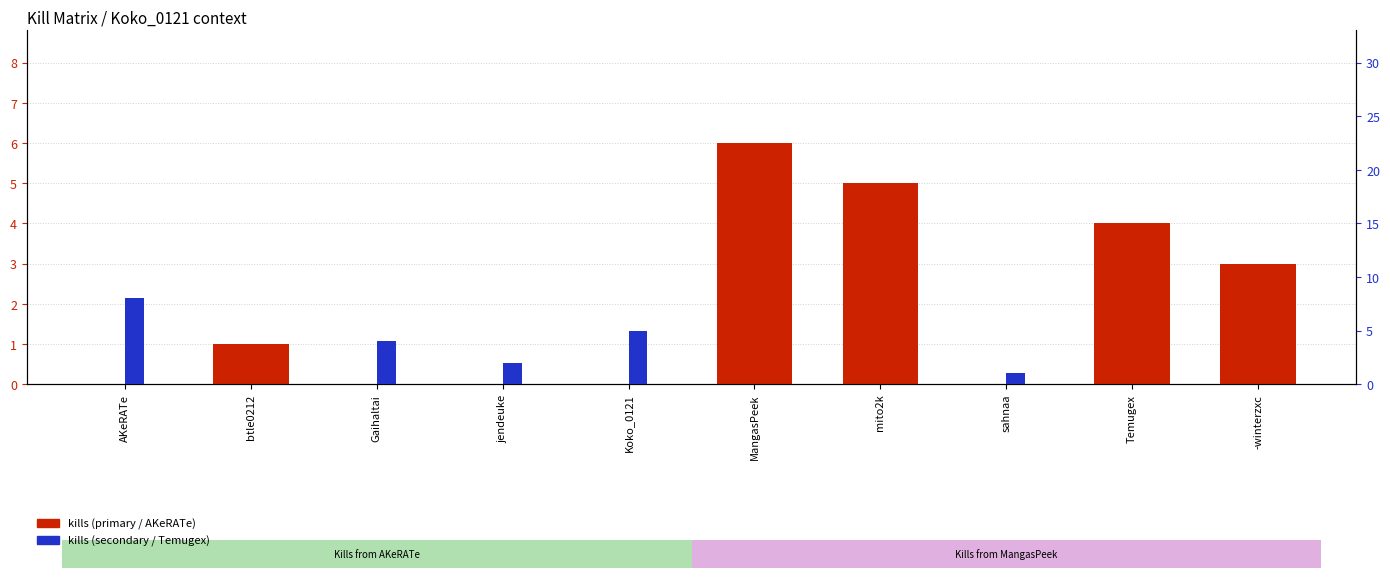

Which series changed the most between MangasPeek and -winterzxc?

kills (primary)